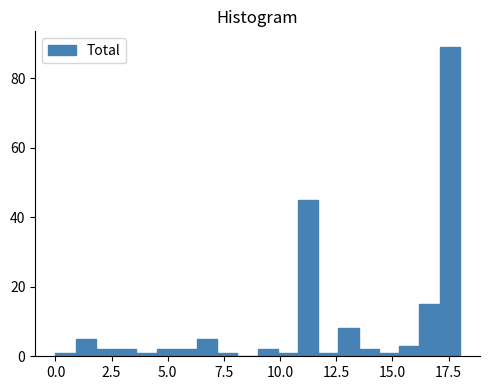

Around what value on the x-axis is the tallest bar? Give the approximate position of its centre, as read against the axis.

17.5